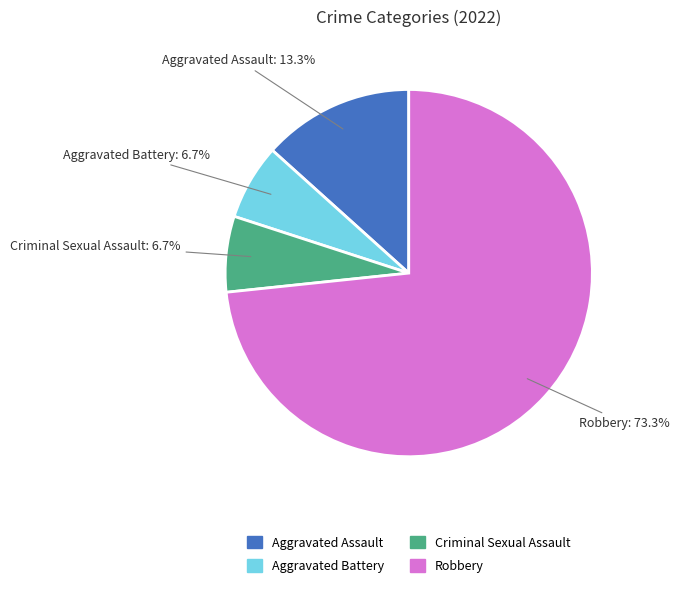

Which slice is the largest?

Robbery